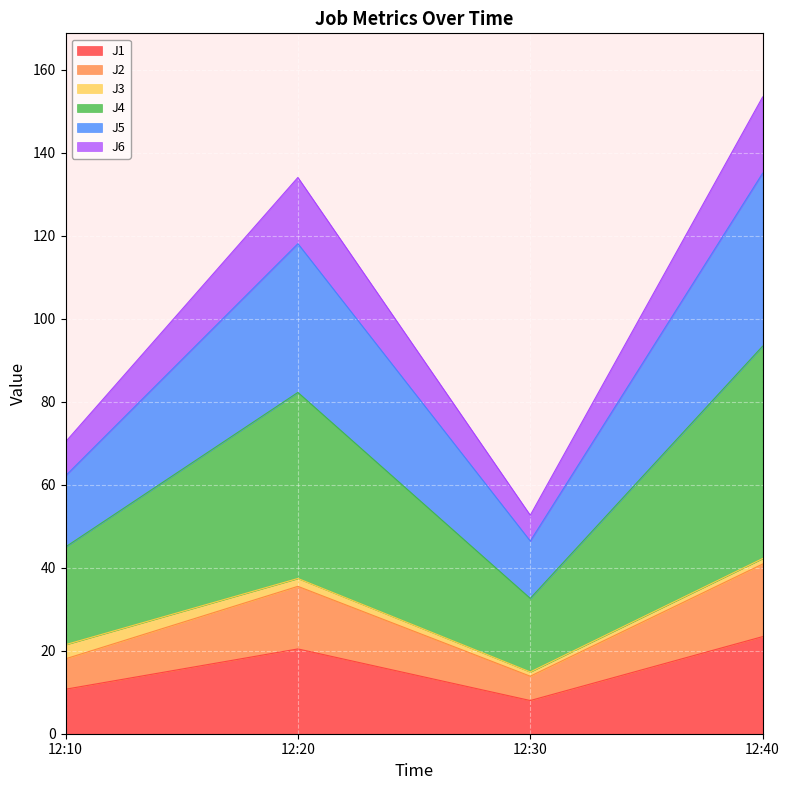

How many interior local valleys does the J2 series have?

1